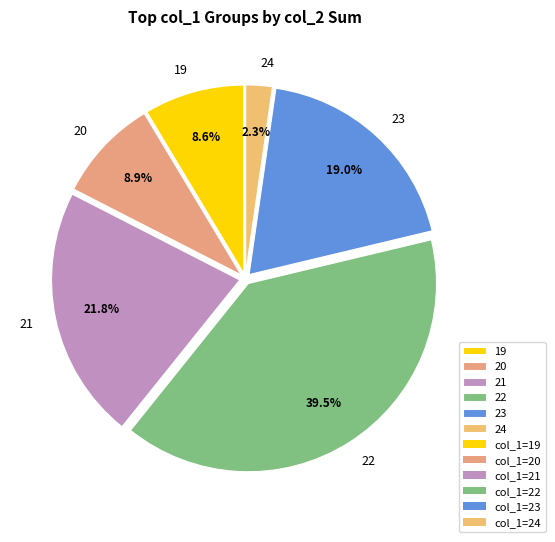

To the nearest percent, what percentage of the pie is 20?

9%